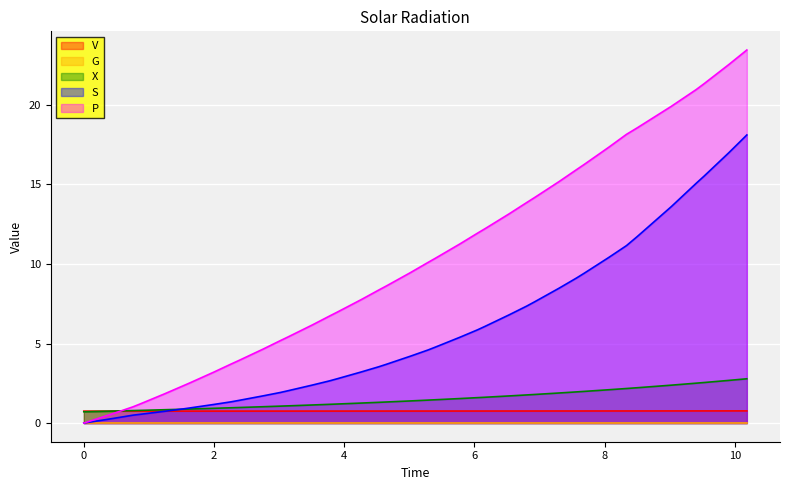

Which series has the largest total across all categories?

P